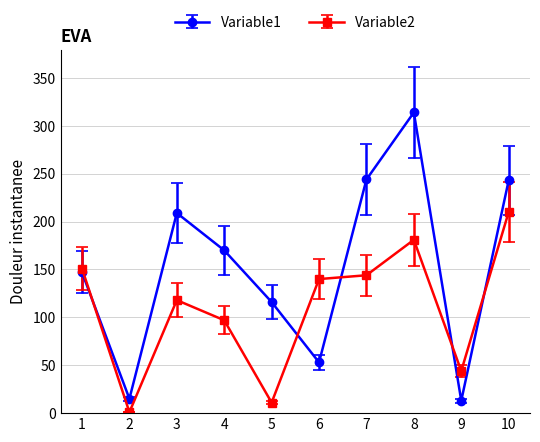

How many data points in Variable1 are less than 170?

5